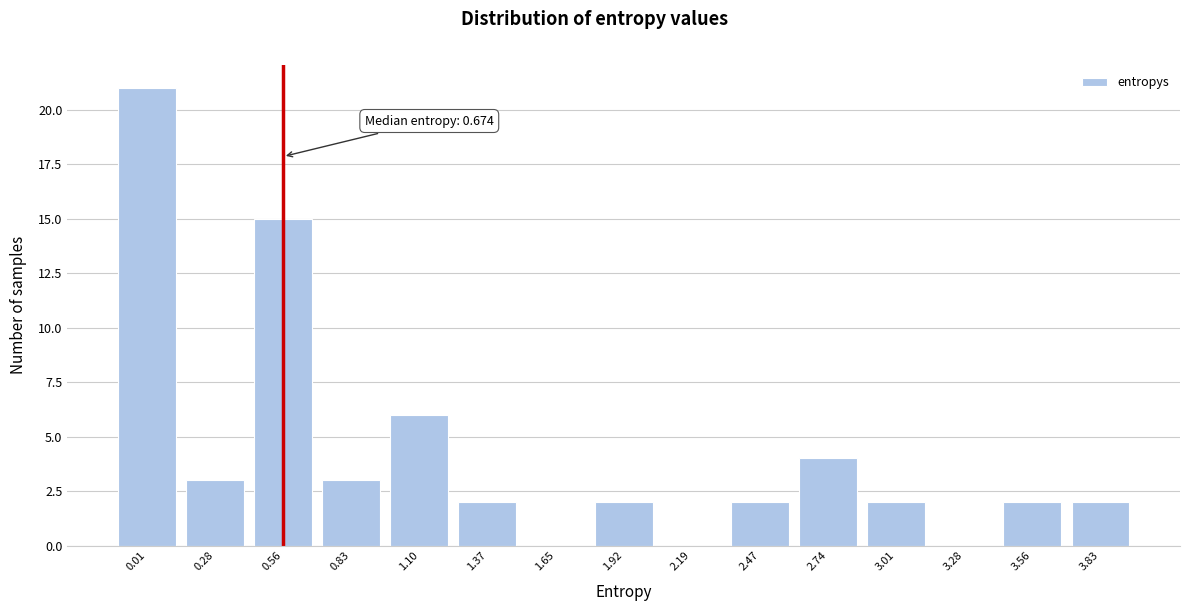

Reading left to right, transcribe all the data shown in this chart.

0.01=21	0.28=3	0.56=15	0.83=3	1.10=6	1.37=2	1.65=0	1.92=2	2.19=0	2.47=2	2.74=4	3.01=2	3.28=0	3.56=2	3.83=2